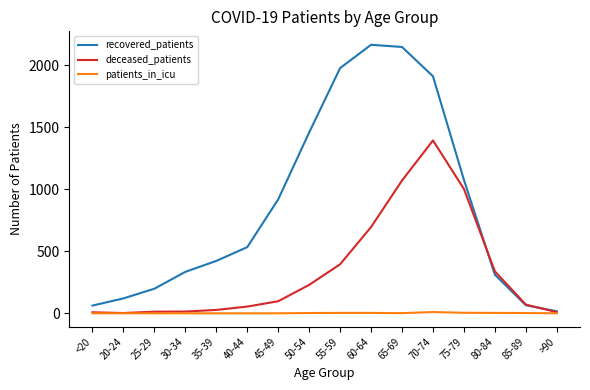

What is the sum of the recovered_patients values at 70-74 and 30-34?

2244